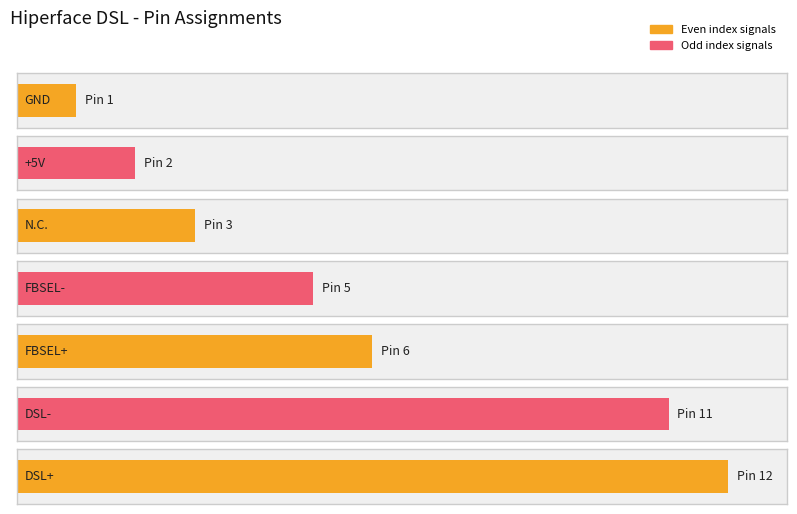

The value at FBSEL+ is 5. True or false?

False